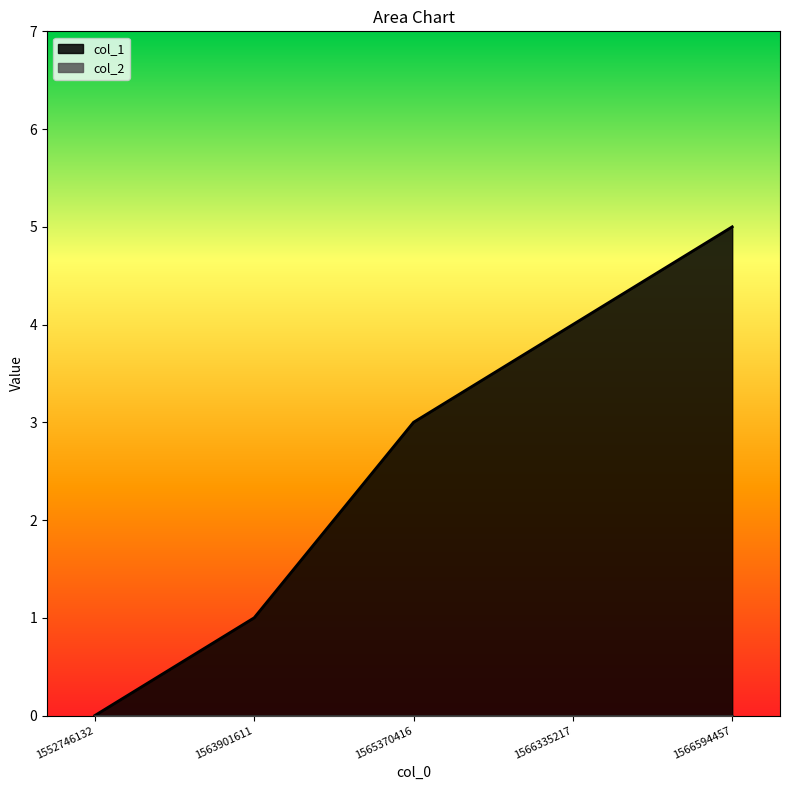

What is the difference between the maximum and minimum values?

5